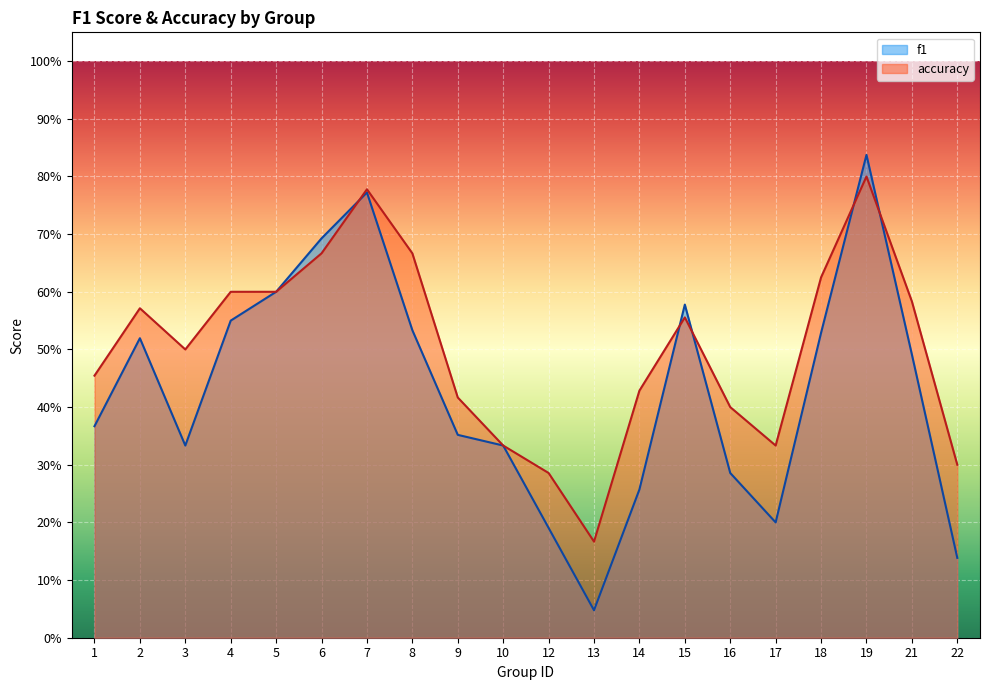

How many lines are shown in the chart?

2